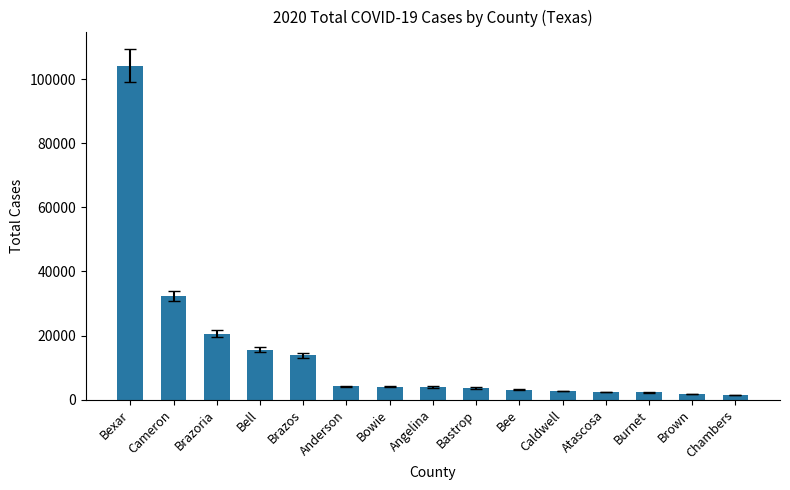

Where is the data nearest to the value 52790?

Cameron